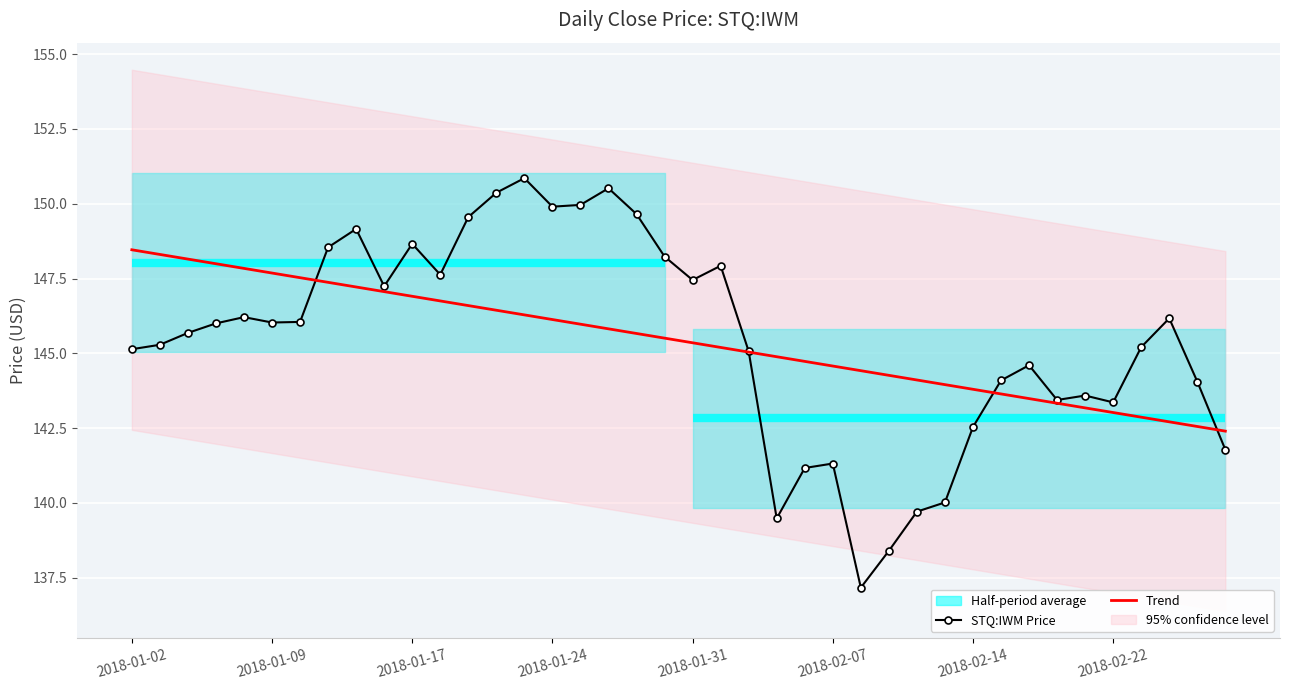

Reading left to right, extract all data points from this chart.

STQ:IWM Price: 145.1	145.3	145.7	146.0	146.2	146.0	146.1	148.5	149.2	147.2	148.7	147.6	149.6	150.4	150.9	149.9	150.0	150.5	149.7	148.2	147.5	147.9	145.1	139.5	141.2	141.3	137.2	138.4	139.7	140.0	142.5	144.1	144.6	143.4	143.6	143.4	145.2	146.2	144.1	141.8
Trend: 148.5	148.3	148.2	148.0	147.8	147.7	147.5	147.4	147.2	147.1	146.9	146.8	146.6	146.4	146.3	146.1	146.0	145.8	145.7	145.5	145.4	145.2	145.0	144.9	144.7	144.6	144.4	144.3	144.1	144.0	143.8	143.6	143.5	143.3	143.2	143.0	142.9	142.7	142.6	142.4